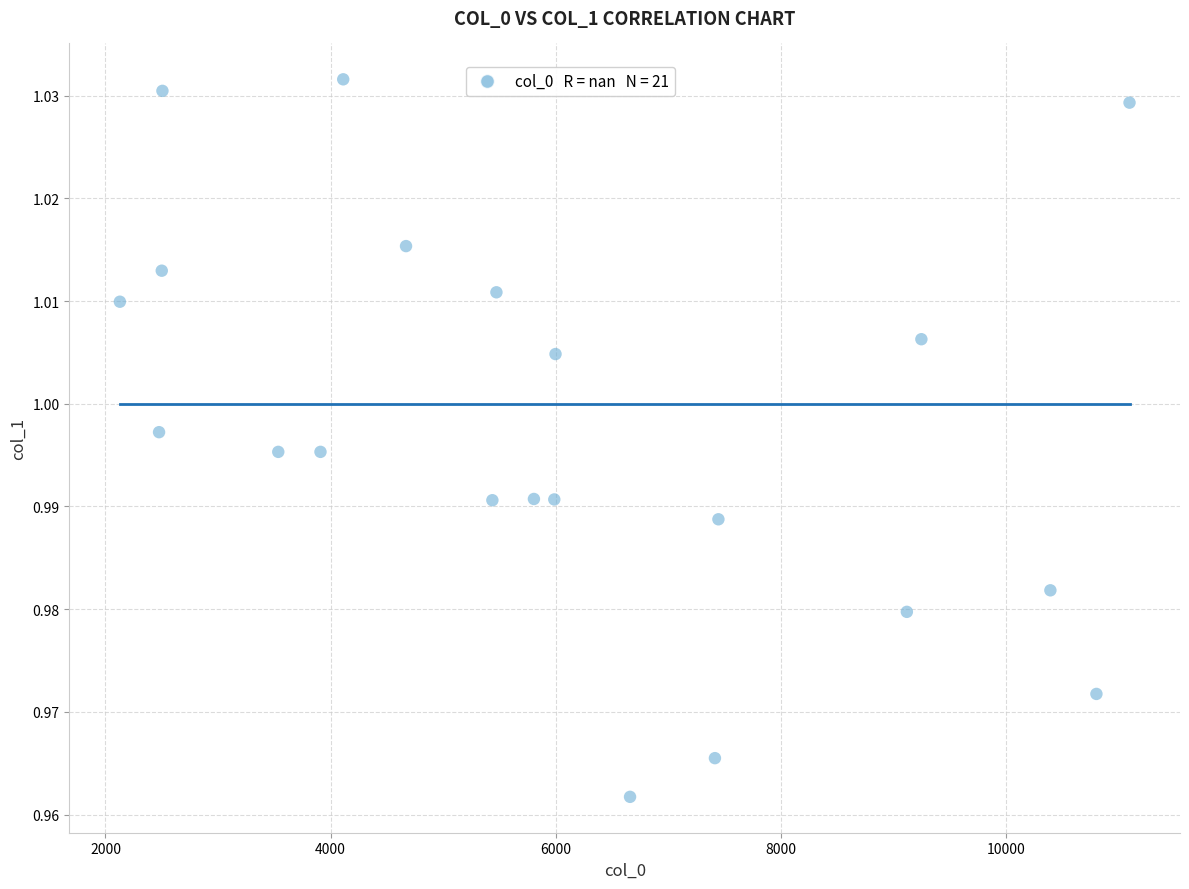

What is the range of X values (max minus min)?

8969.0